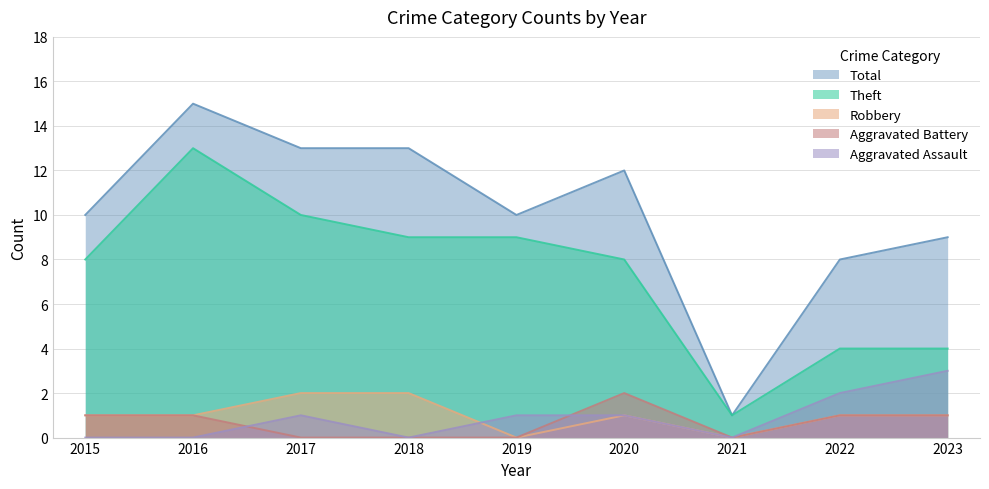

What is the greatest value displayed?

15